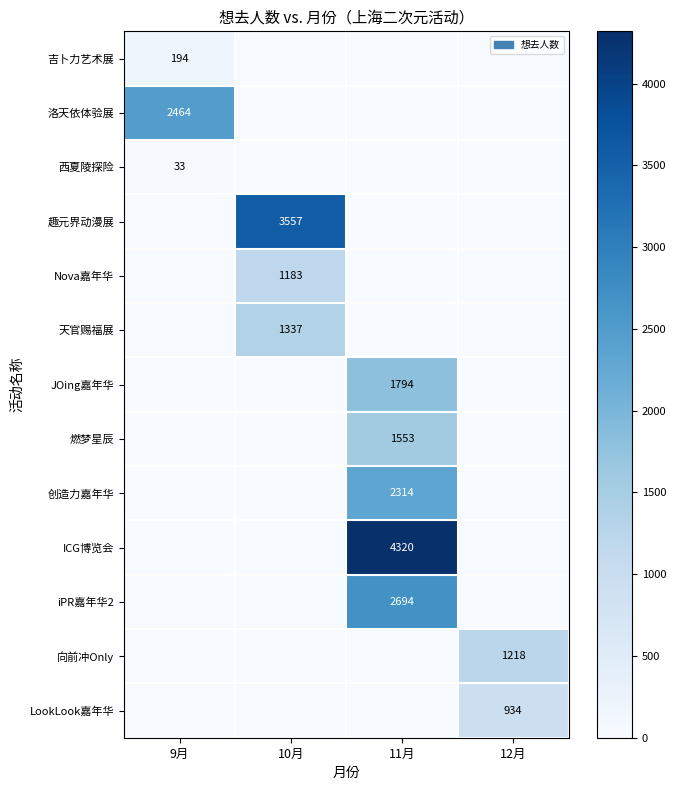

The value of 燃梦星辰 at 11月 is 1553. True or false?

True